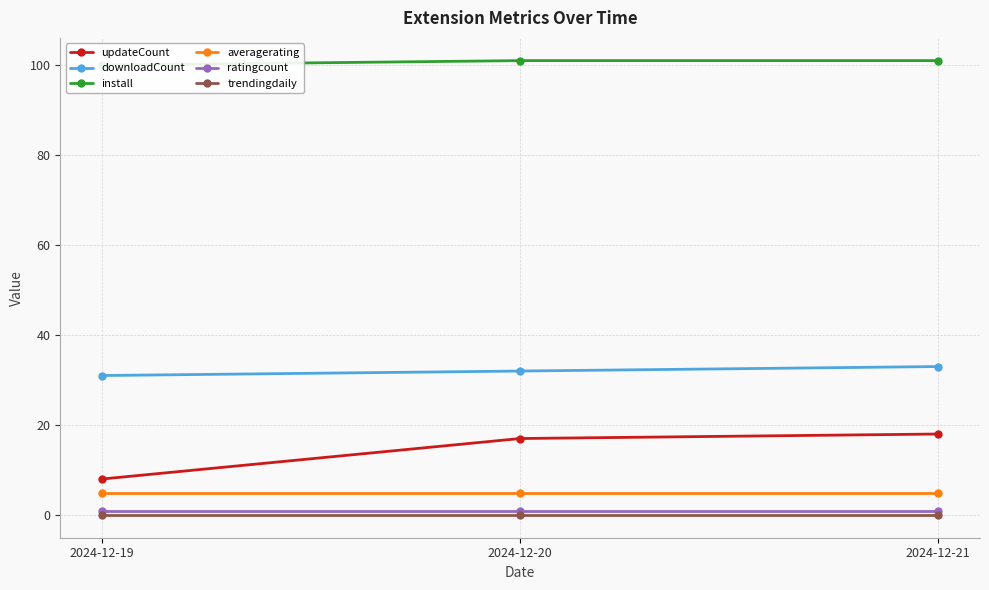

What is the lowest value of the downloadCount series?

31